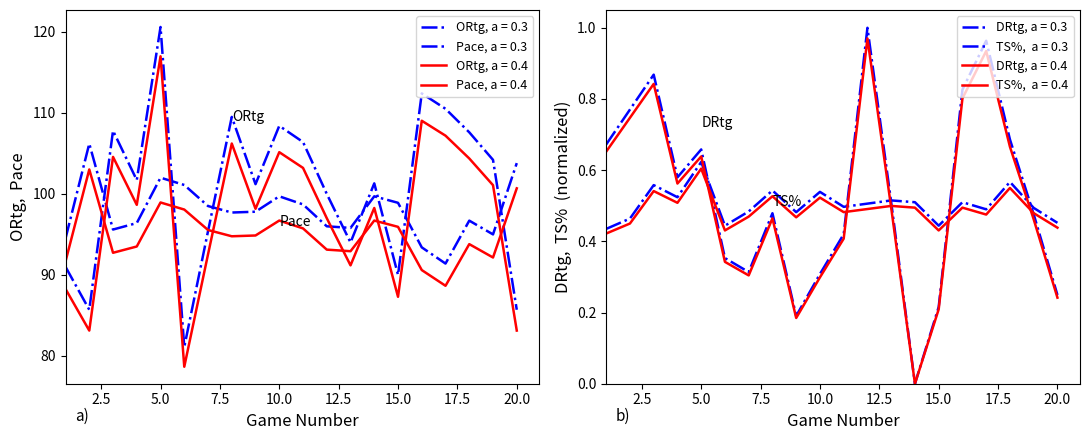

Which label corresponds to the largest value in the chart?

5